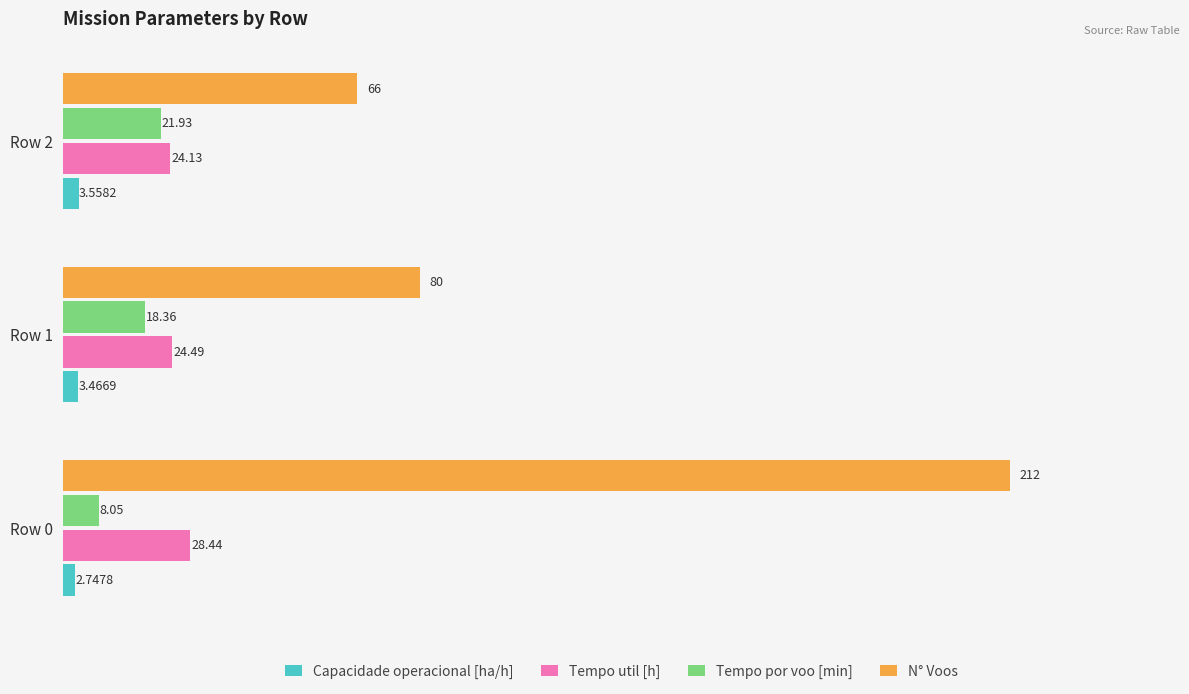

Between Row 1 and Row 2, which series saw the biggest shift?

N° Voos